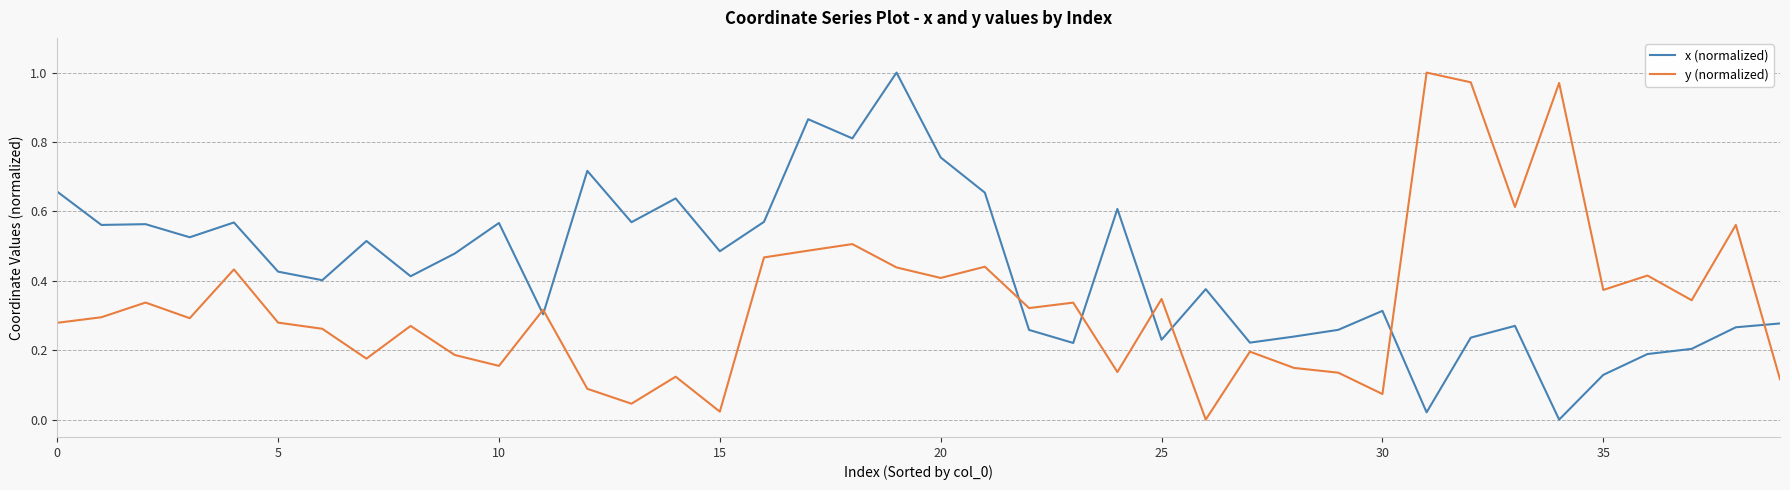

Rank the series by their average value, from lowest to highest.

y (normalized), x (normalized)